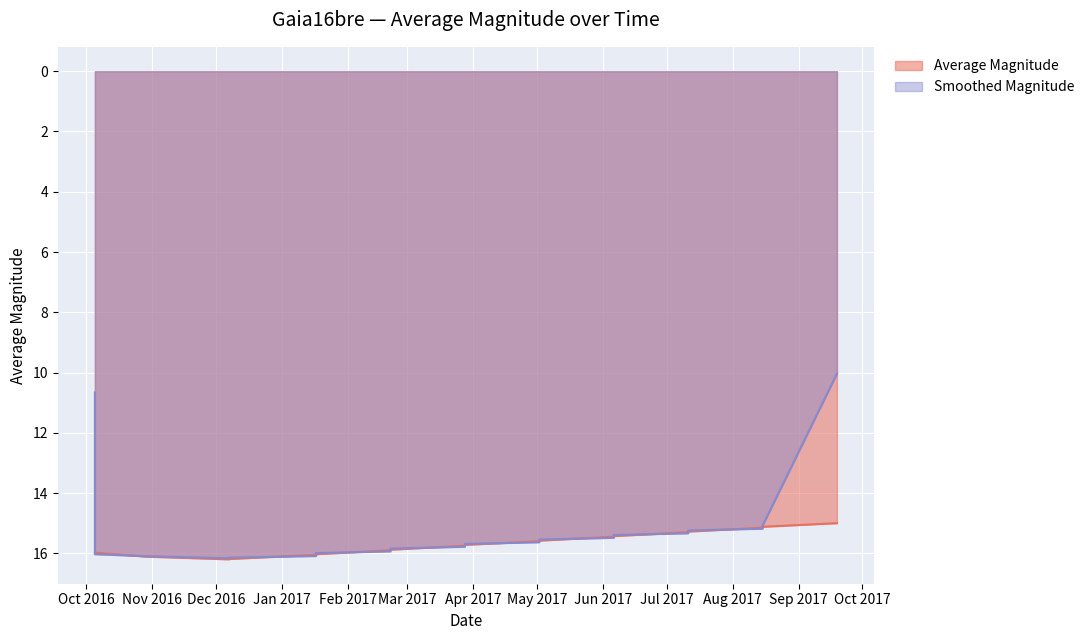

How many interior local valleys (lower than both neighbors) does the data have?

1